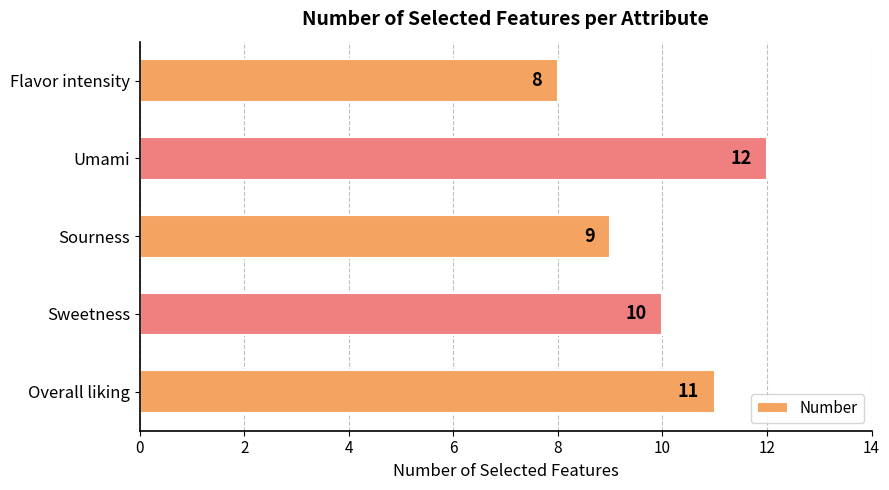

How many categories are shown in the chart?

5